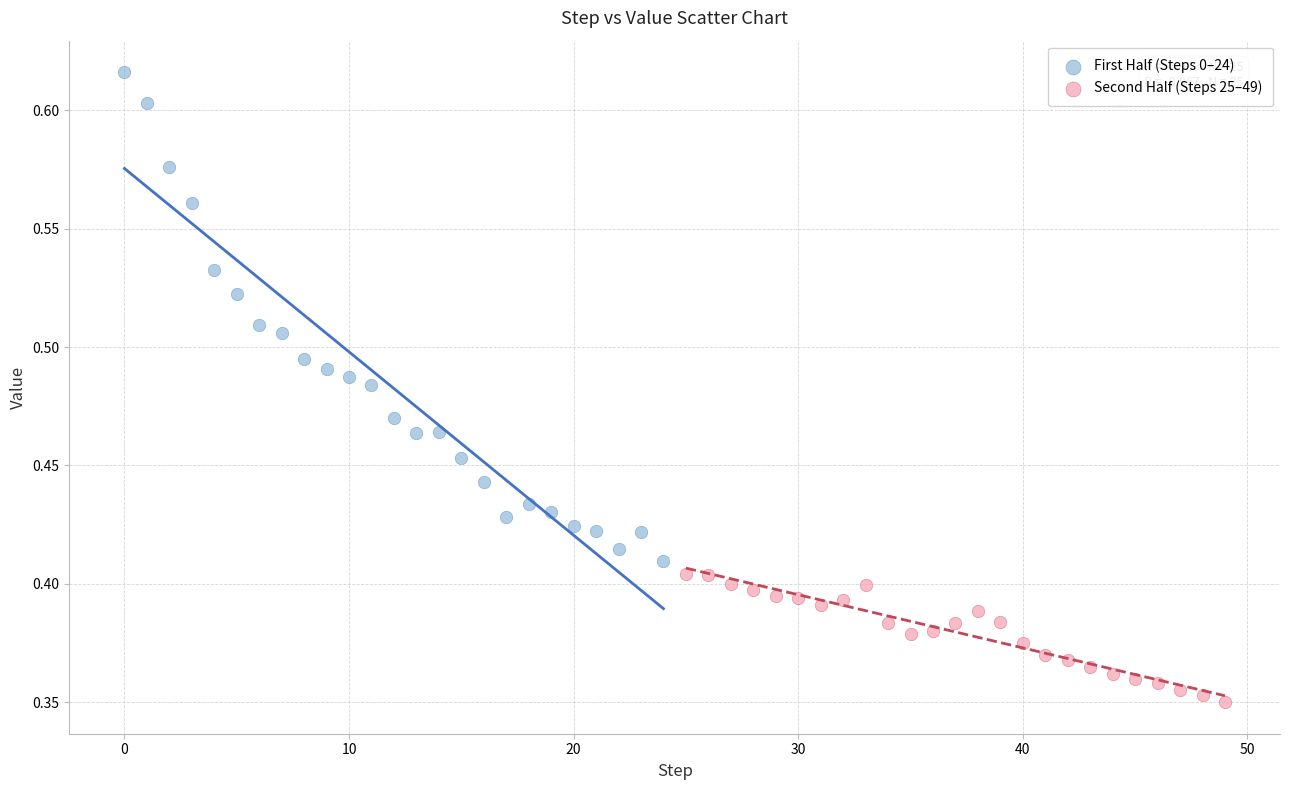

Which series contains the lowest Y value?

Second Half (Steps 25–49)